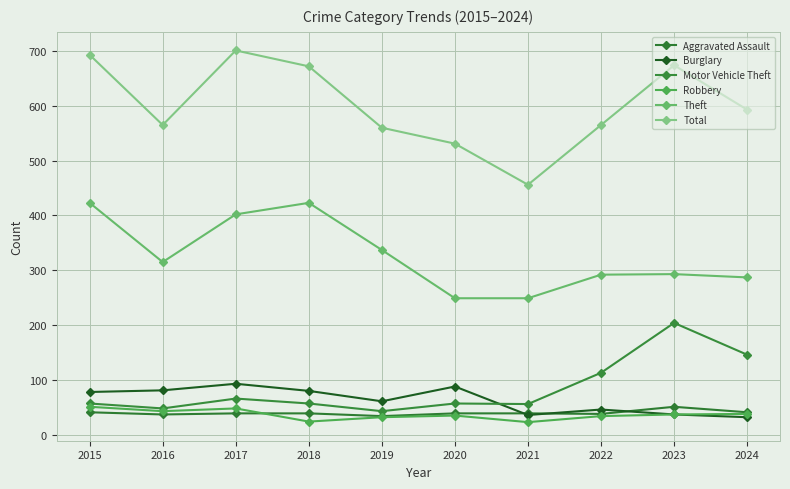

What is the difference between the maximum and minimum values in the Theft series?

174